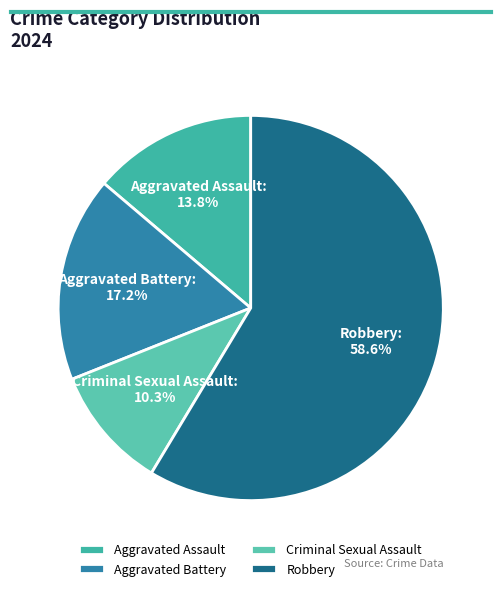

To the nearest percent, what is the combined percentage of Aggravated Battery and Criminal Sexual Assault?

28%